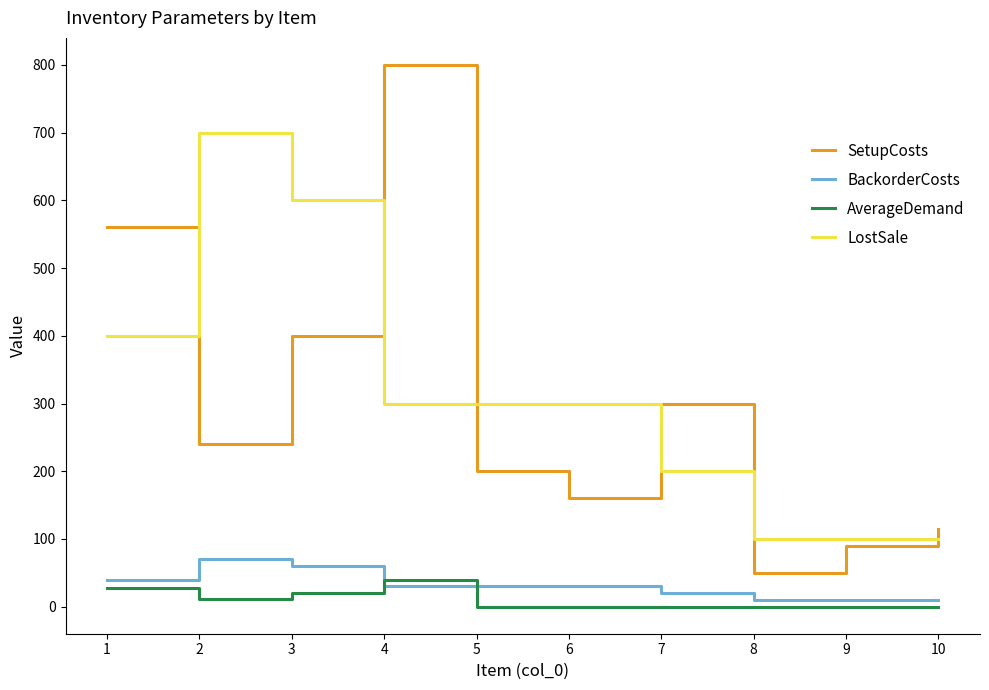

True or false: SetupCosts has a value of 200 at 5.

True